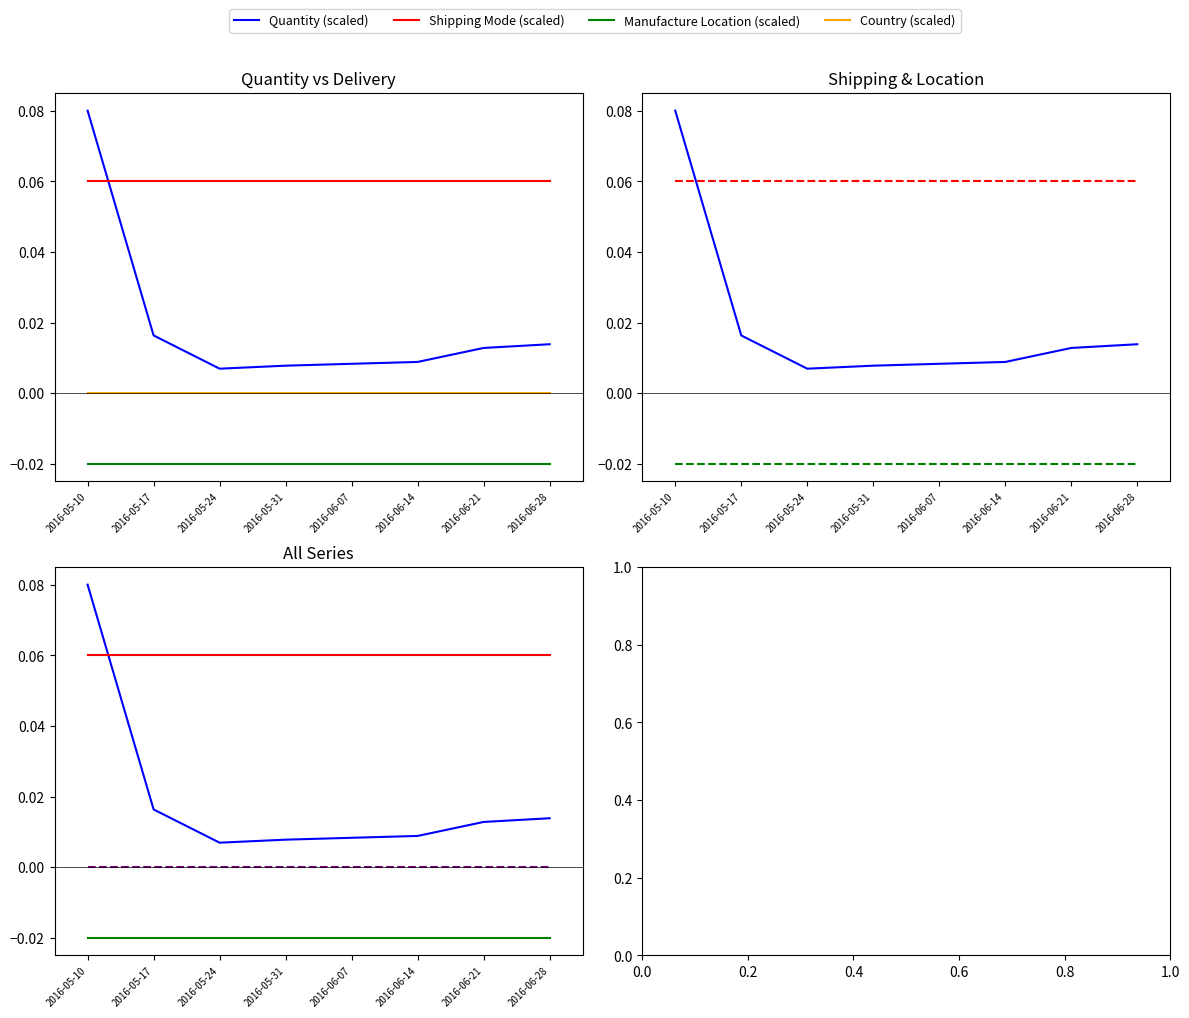

How many data points does each series have?

8